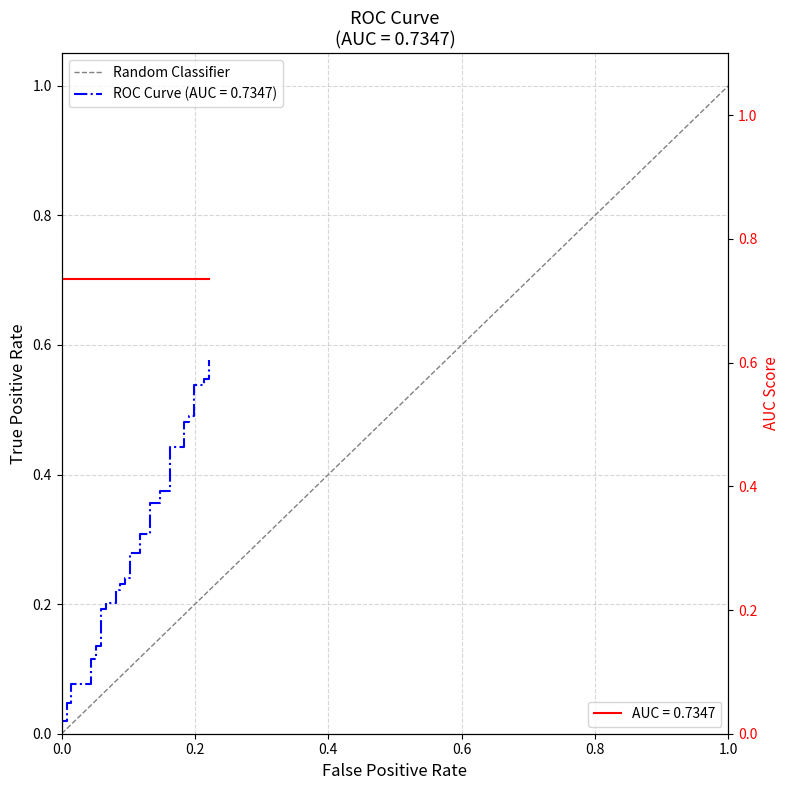

Does the chart have visible grid lines?

Yes